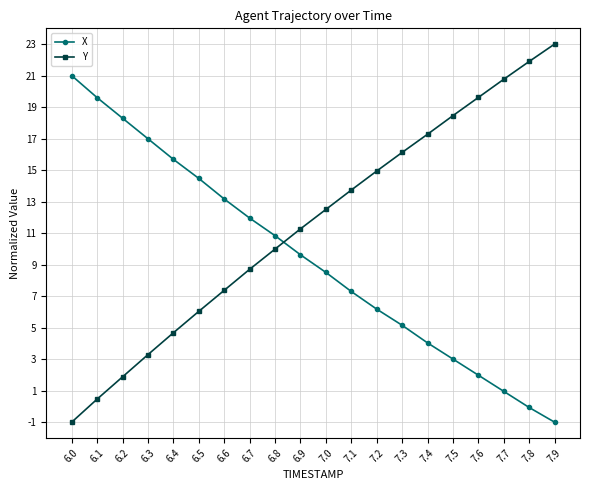

What are all the series names shown in the legend?

X, Y